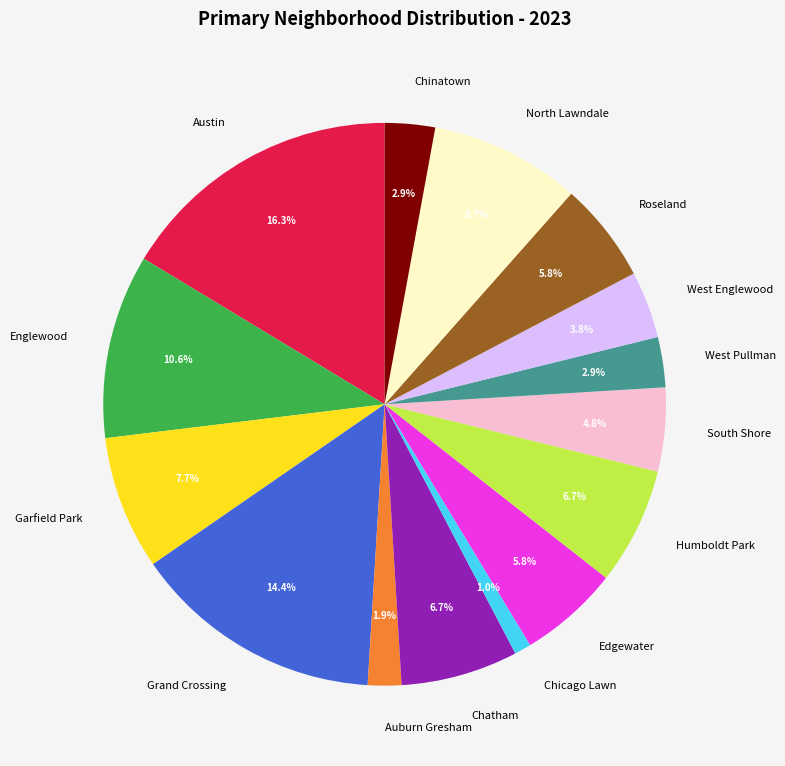

Count the number of slices in the pie.

15